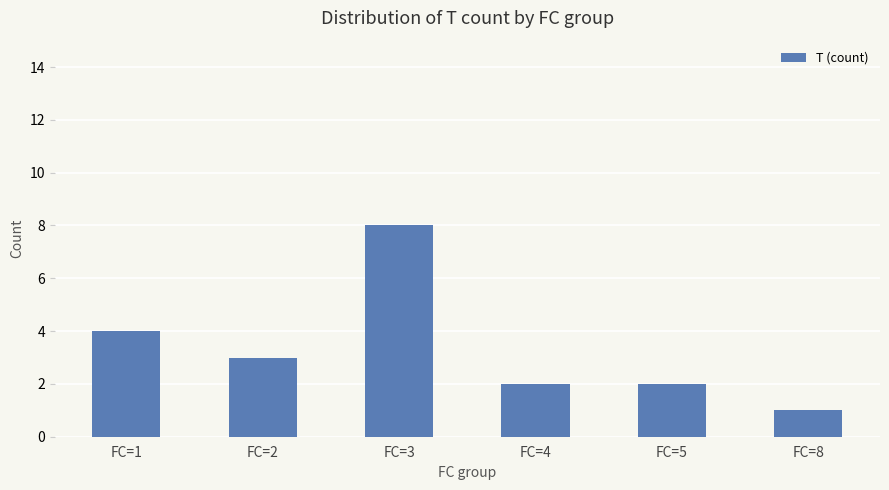

The value at FC=5 is 3. True or false?

False